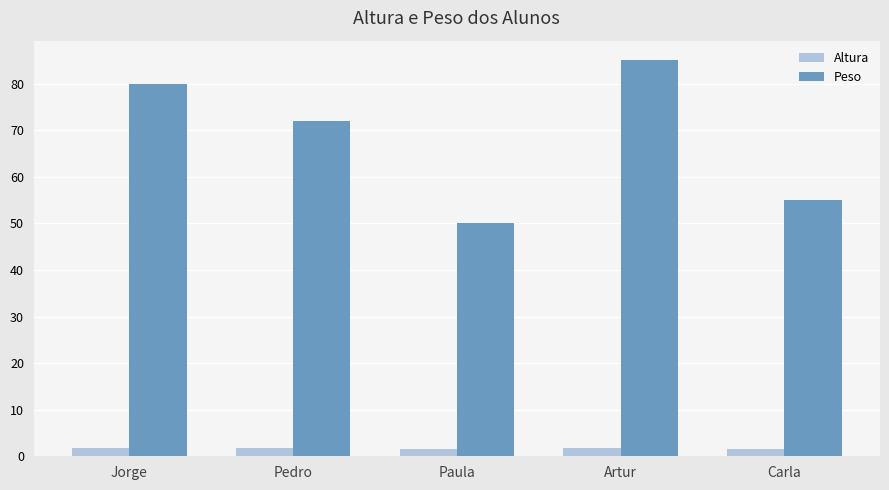

Is it true that Peso equals 42.3 at Artur?

False